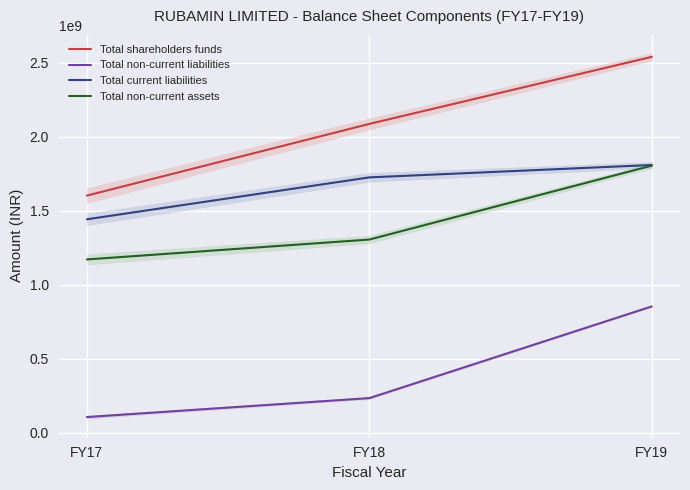

What is the total value across all series at FY19?

7003898000